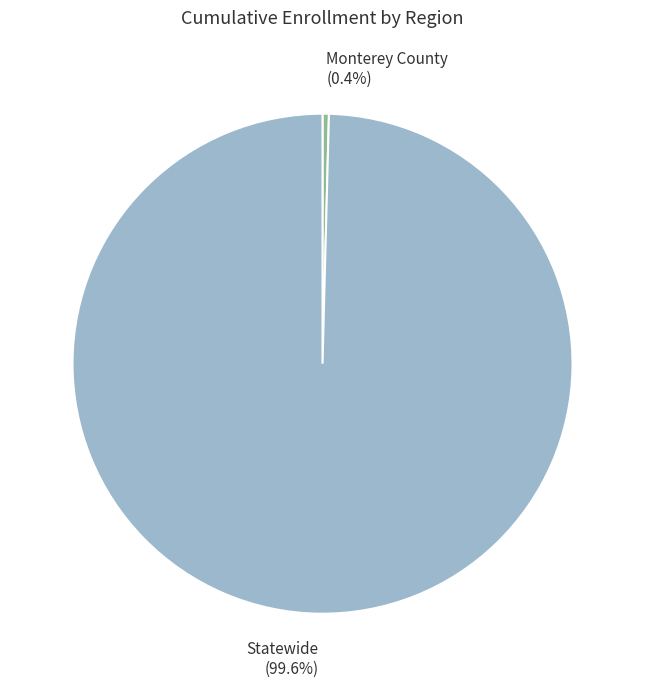

Rank the categories by value from lowest to highest.

Monterey County, Statewide